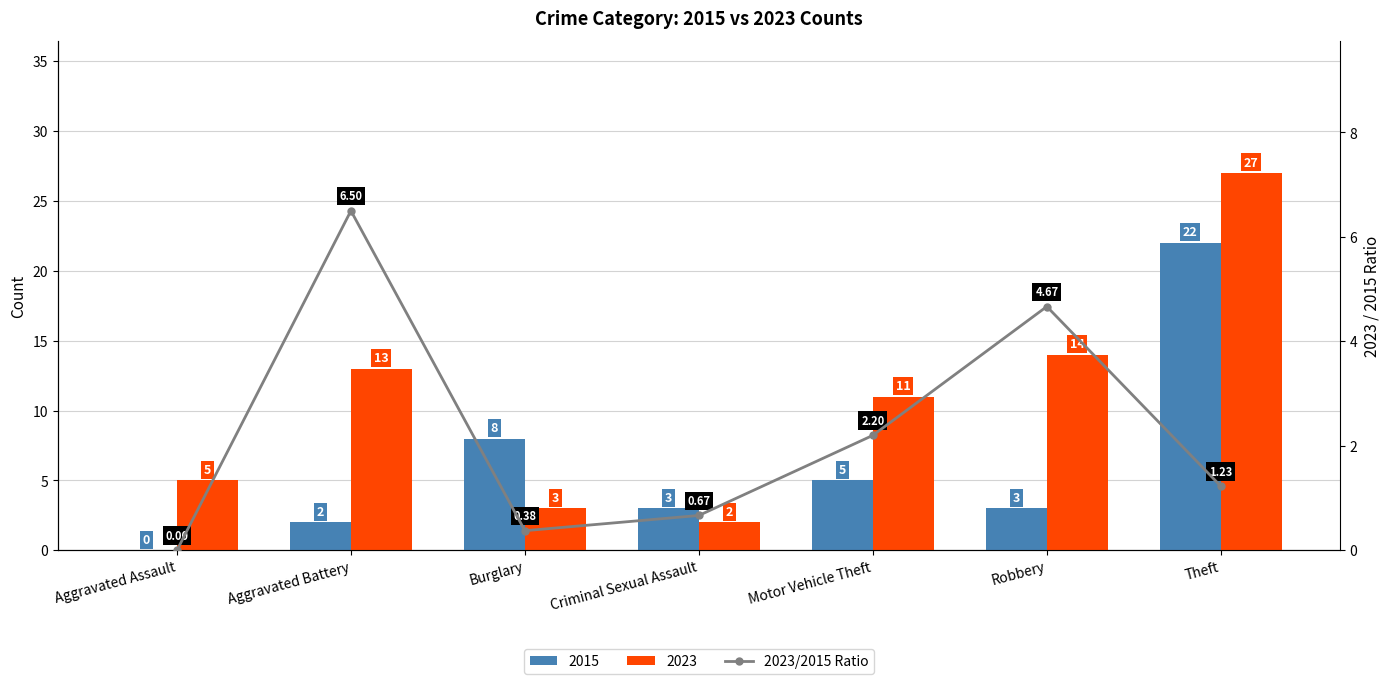

What is the label of the 7th bar from the left?

Theft